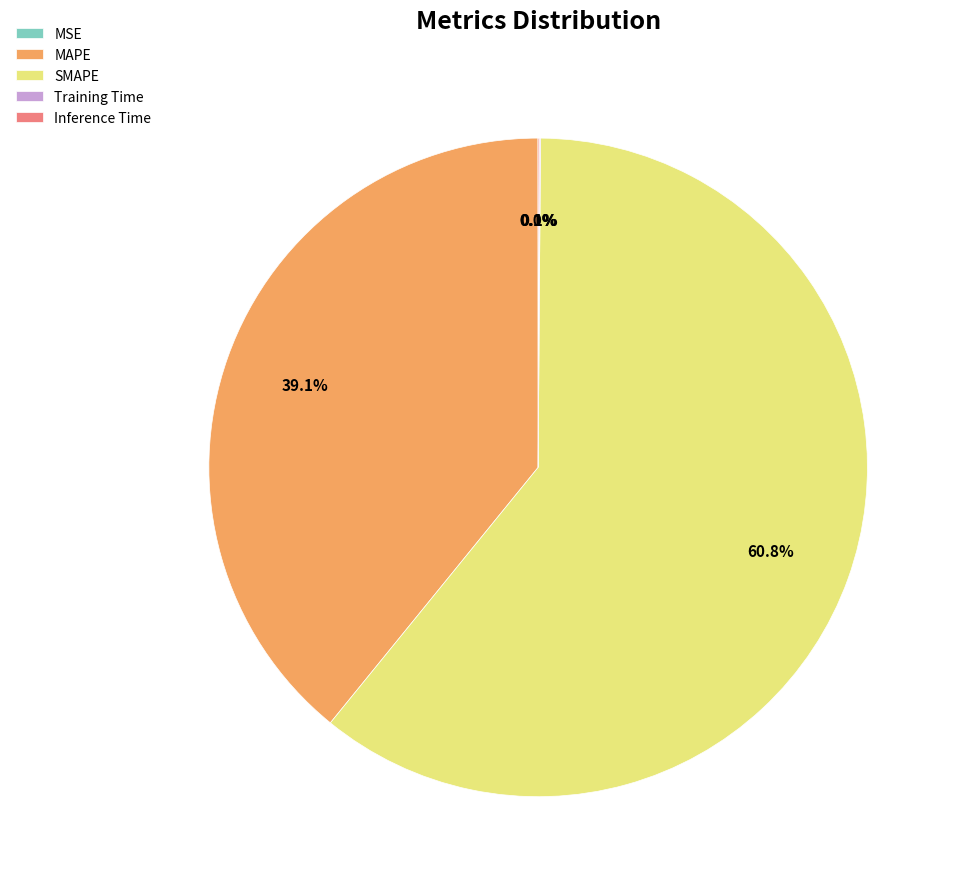

Which category has the biggest portion of the pie?

SMAPE